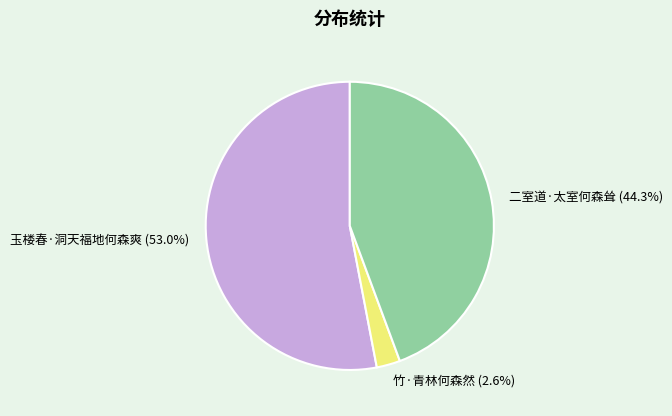

To the nearest percent, what is the combined percentage of 玉楼春·洞天福地何森爽 and 二室道·太室何森耸?

97%